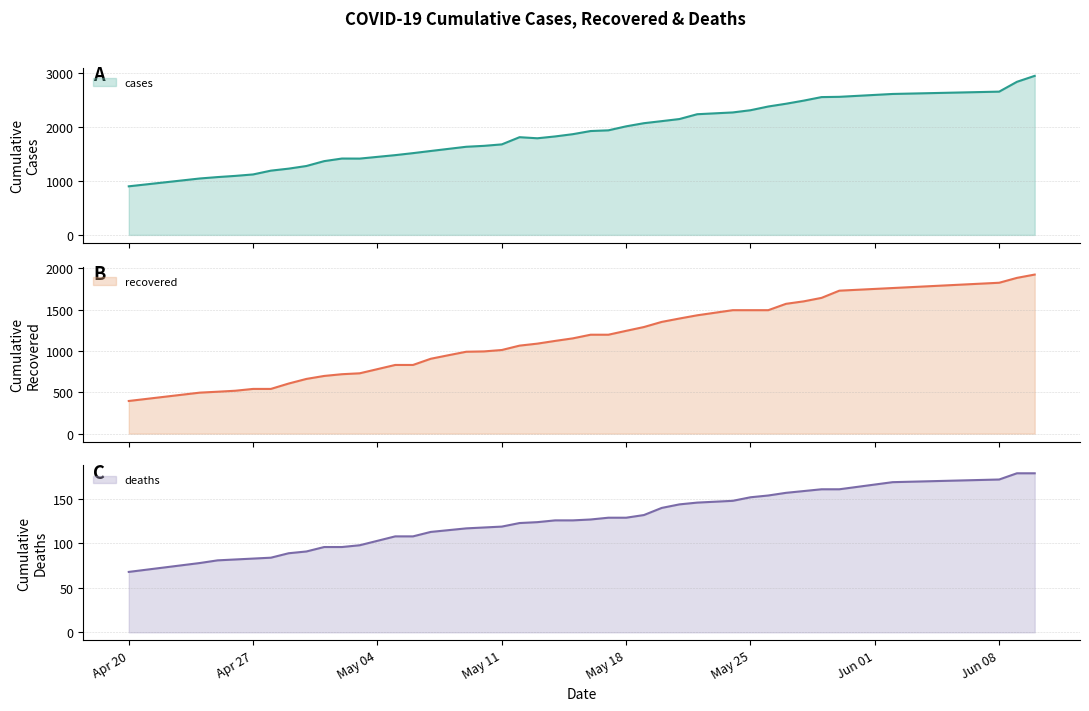

How many lines are shown in the chart?

3